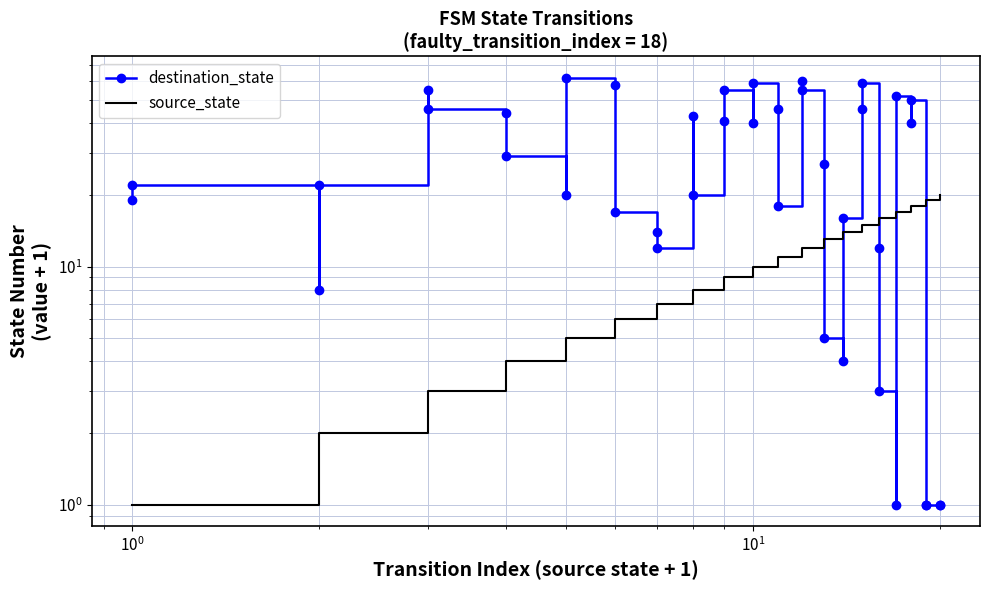

After their last crossing, which series has the higher values: destination_state or source_state?

source_state